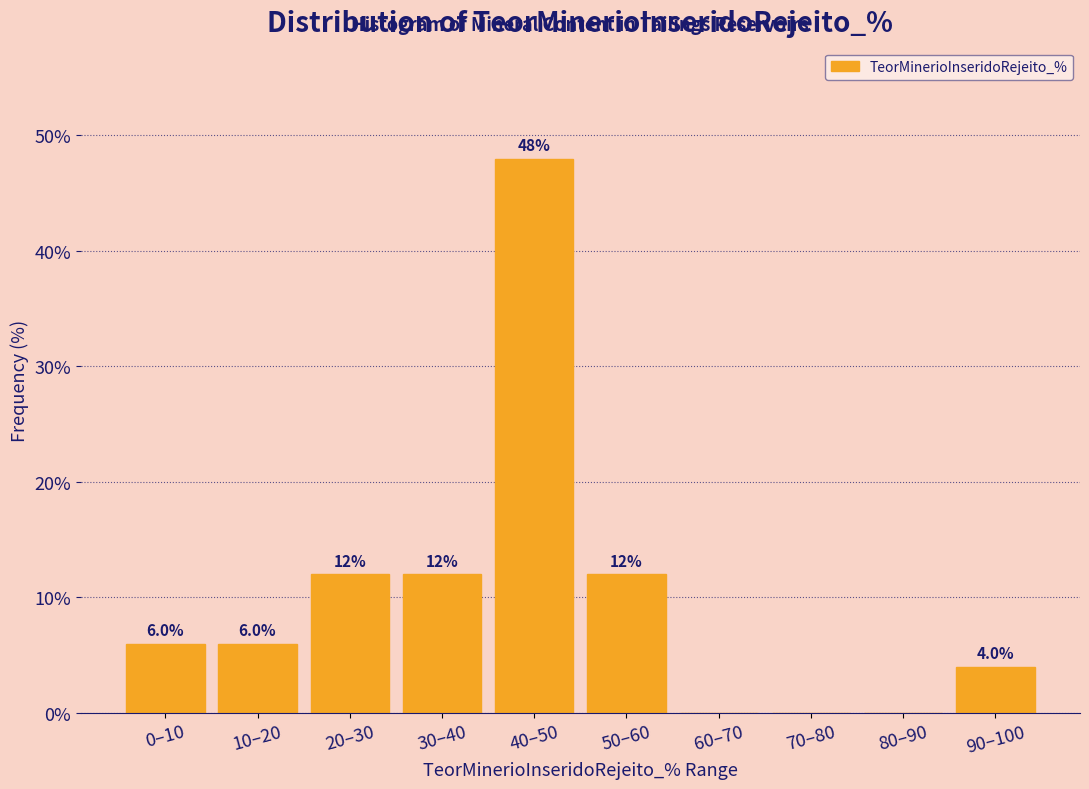

Reading left to right, what are all the values shown in this chart?

0–10=6	10–20=6	20–30=12	30–40=12	40–50=48	50–60=12	60–70=0	70–80=0	80–90=0	90–100=4